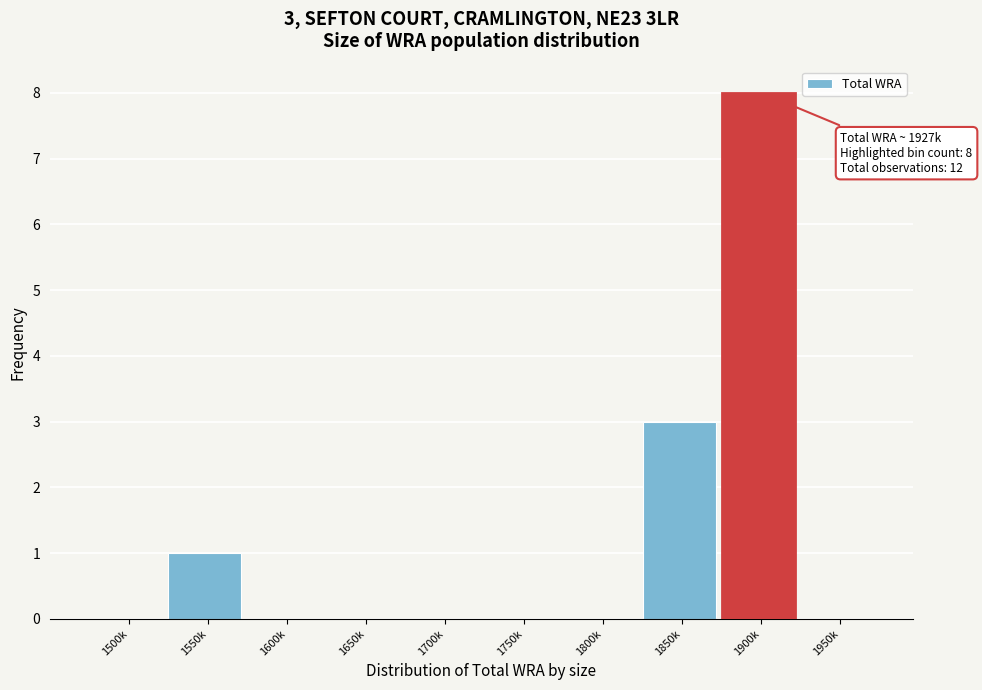

Reading right to left, what are all the values shown in this chart?

1950k=0	1900k=8	1850k=3	1800k=0	1750k=0	1700k=0	1650k=0	1600k=0	1550k=1	1500k=0